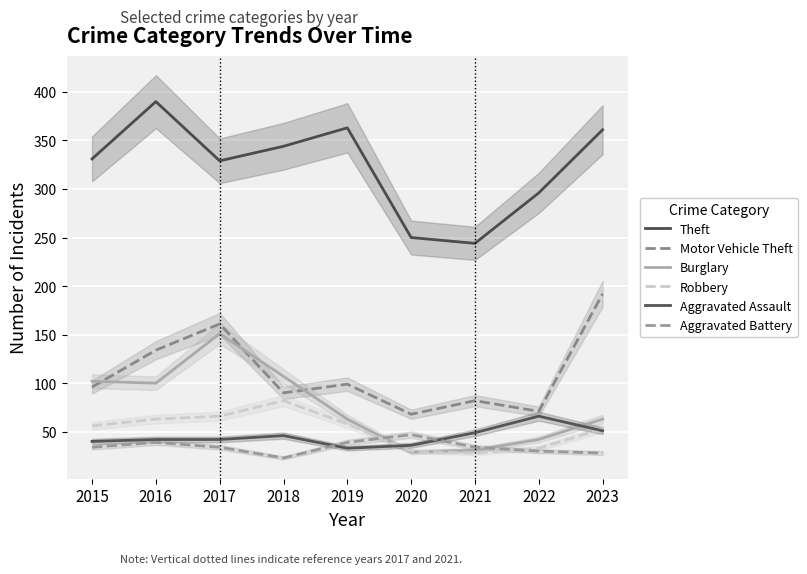

List the labels in order of Aggravated Battery value, smallest first.

2018, 2023, 2022, 2015, 2017, 2021, 2016, 2019, 2020